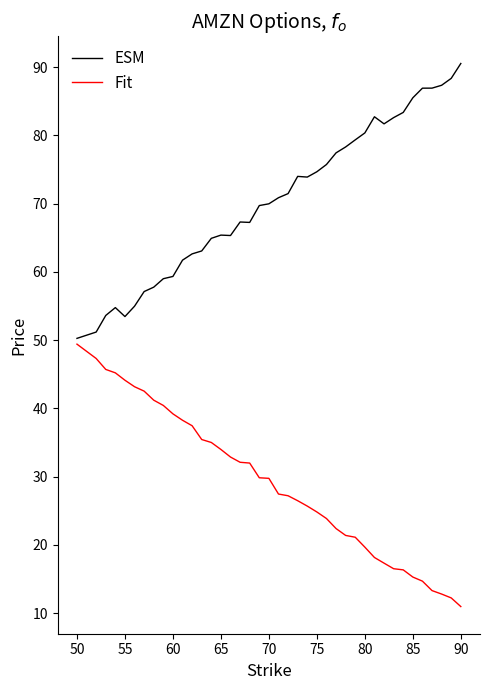

What is the greatest value displayed?

90.5